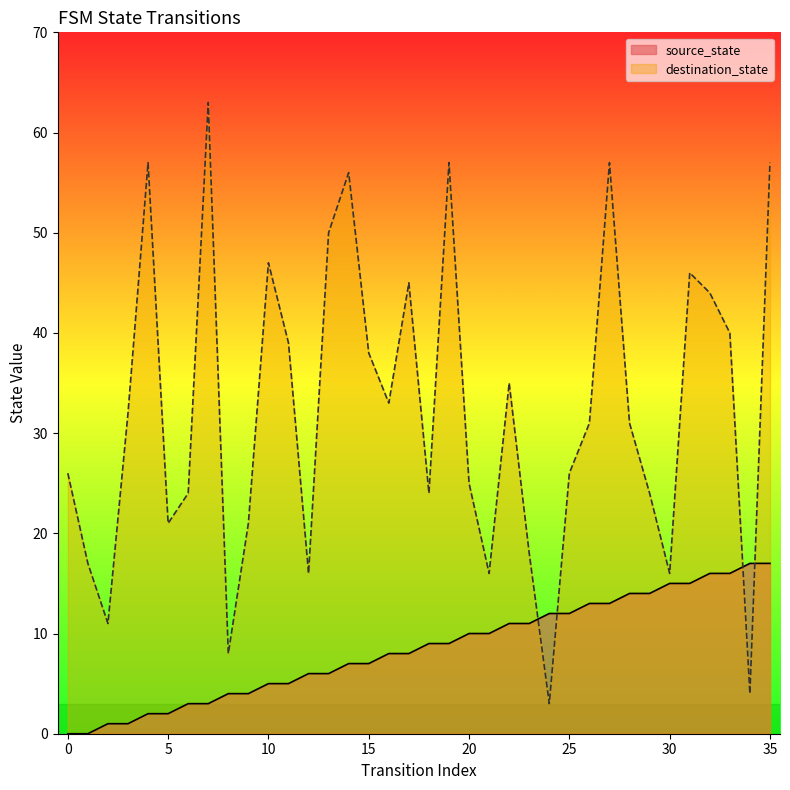

How many data points in destination_state are above 31?

17